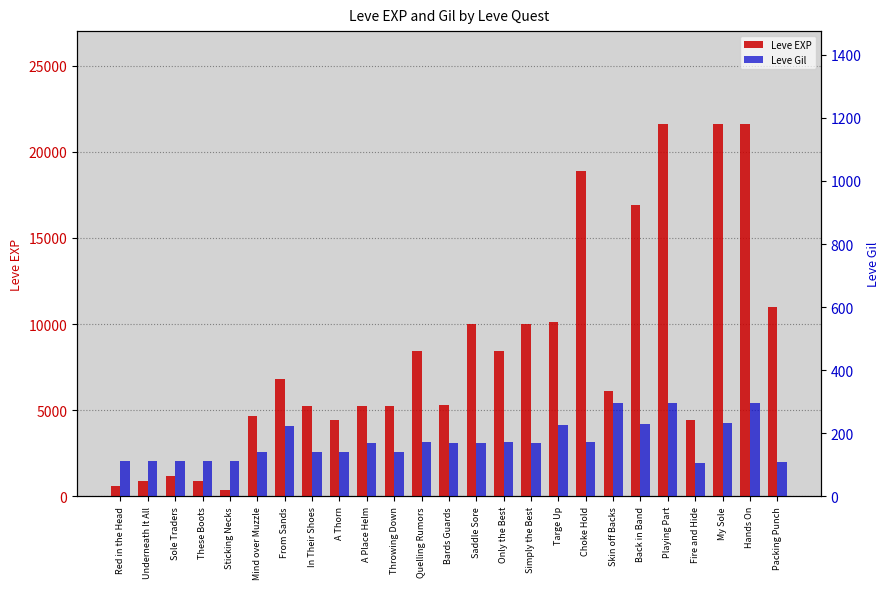

At how many categories does at least one series exceed 13587?

5